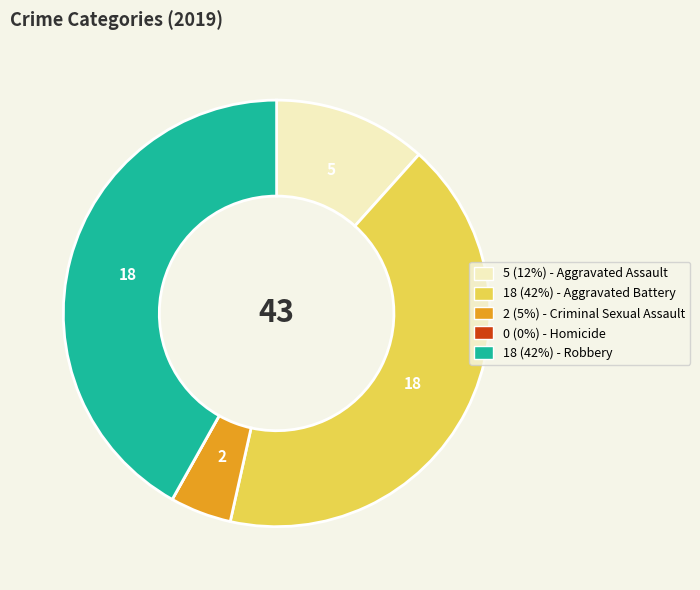

Does any single category account for the majority?

No